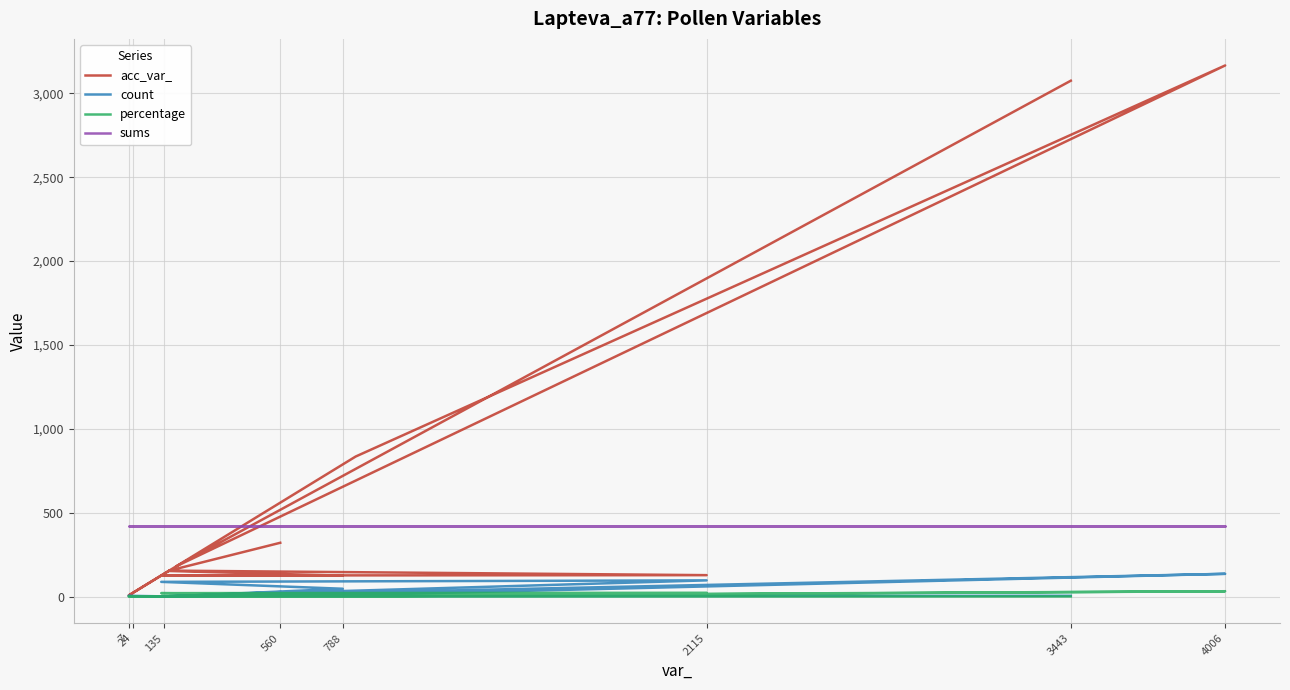

What is the sum of all count values?

428.0